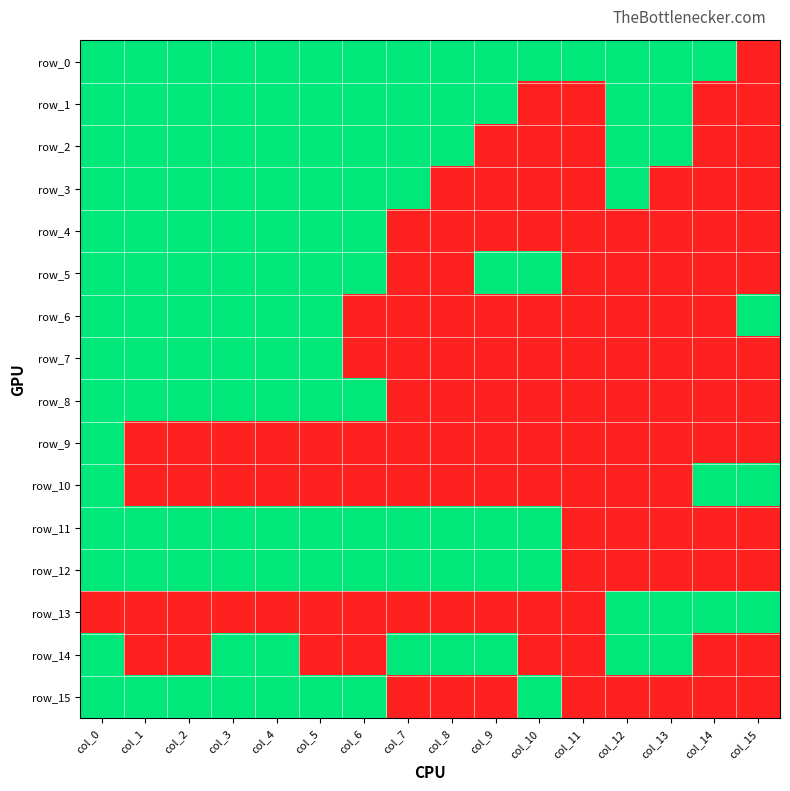

Is the value of row_3 at col_7 greater than the value of row_8 at col_6?

No